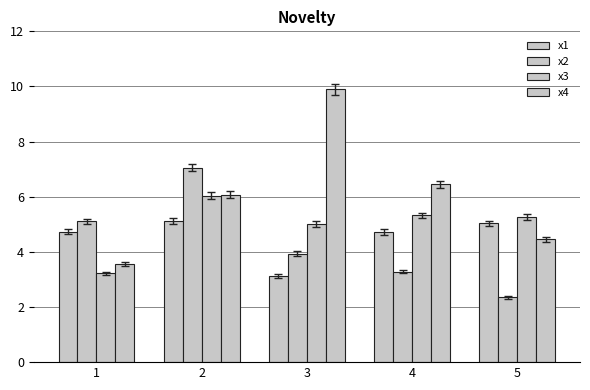

Is the value of x3 at 1 greater than the value of x1 at 1?

No